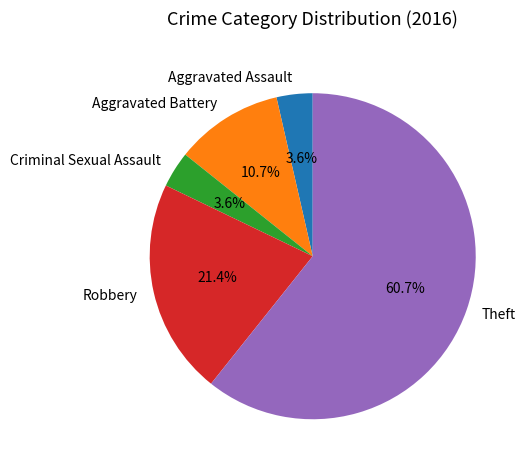

What percentage is the Aggravated Assault slice, to the nearest percent?

4%